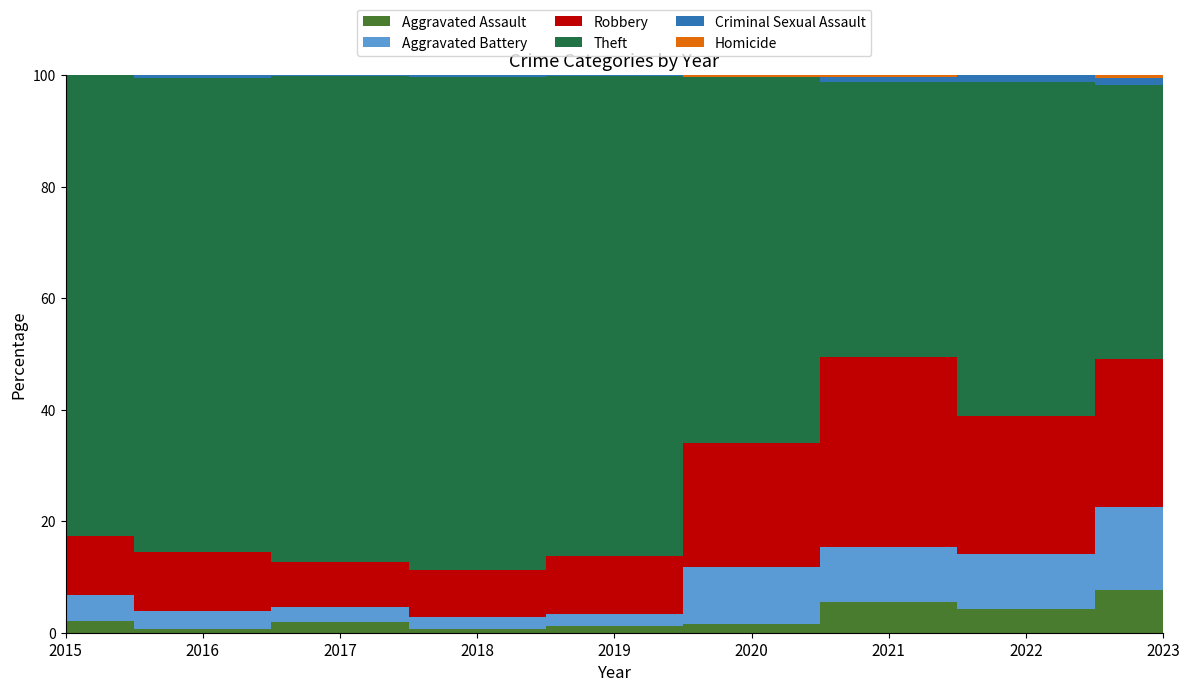

True or false: Aggravated Assault and Robbery intersect in this chart.

False